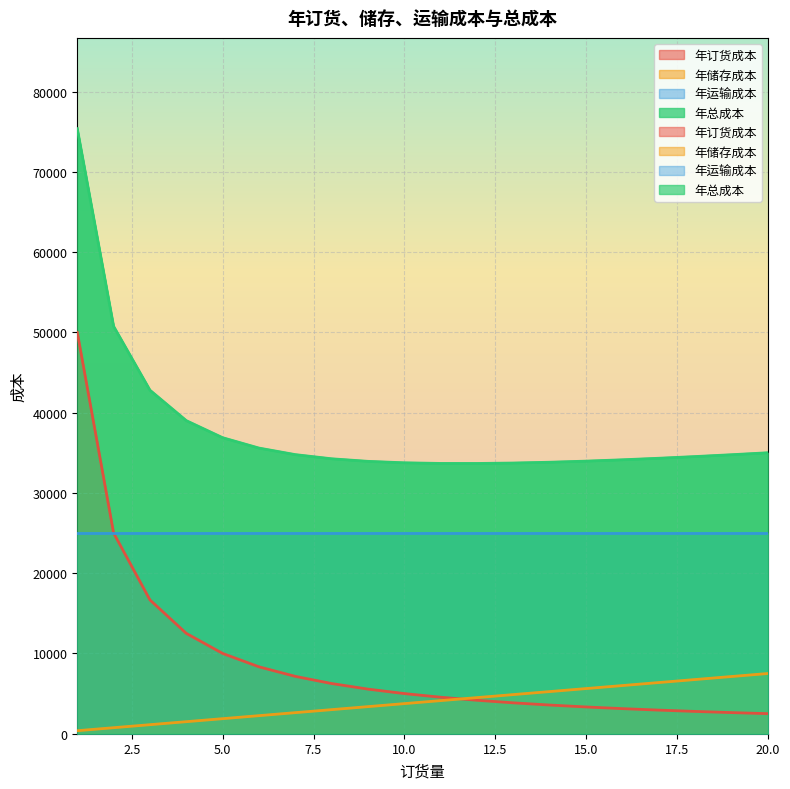

Does the chart display data point markers on the line(s)?

No